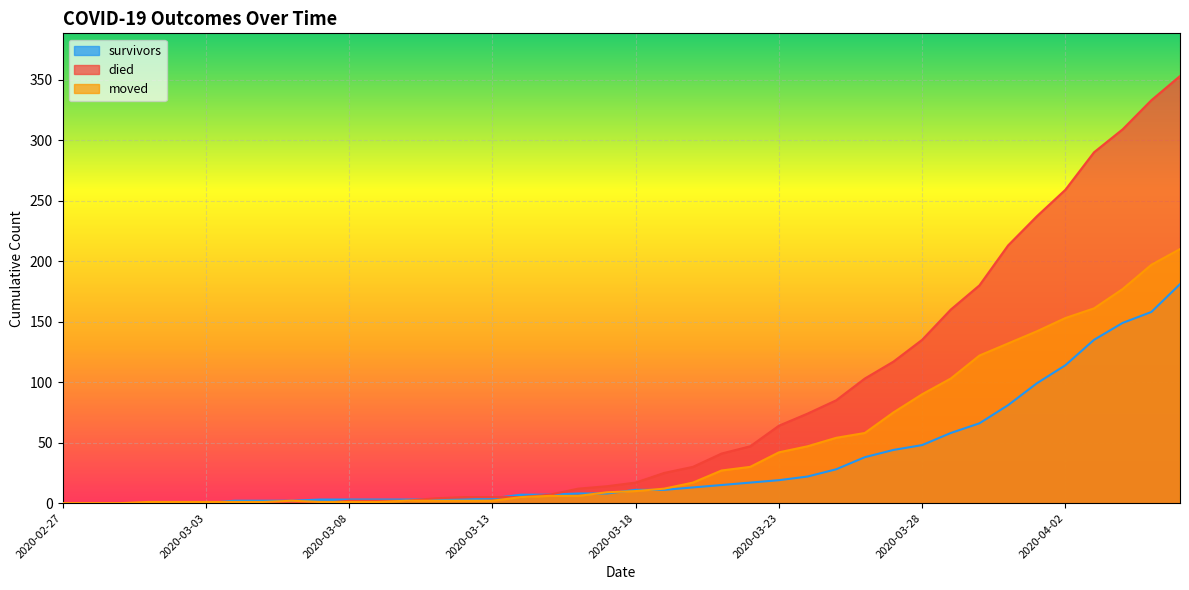

Which series has the widest spread of values?

died